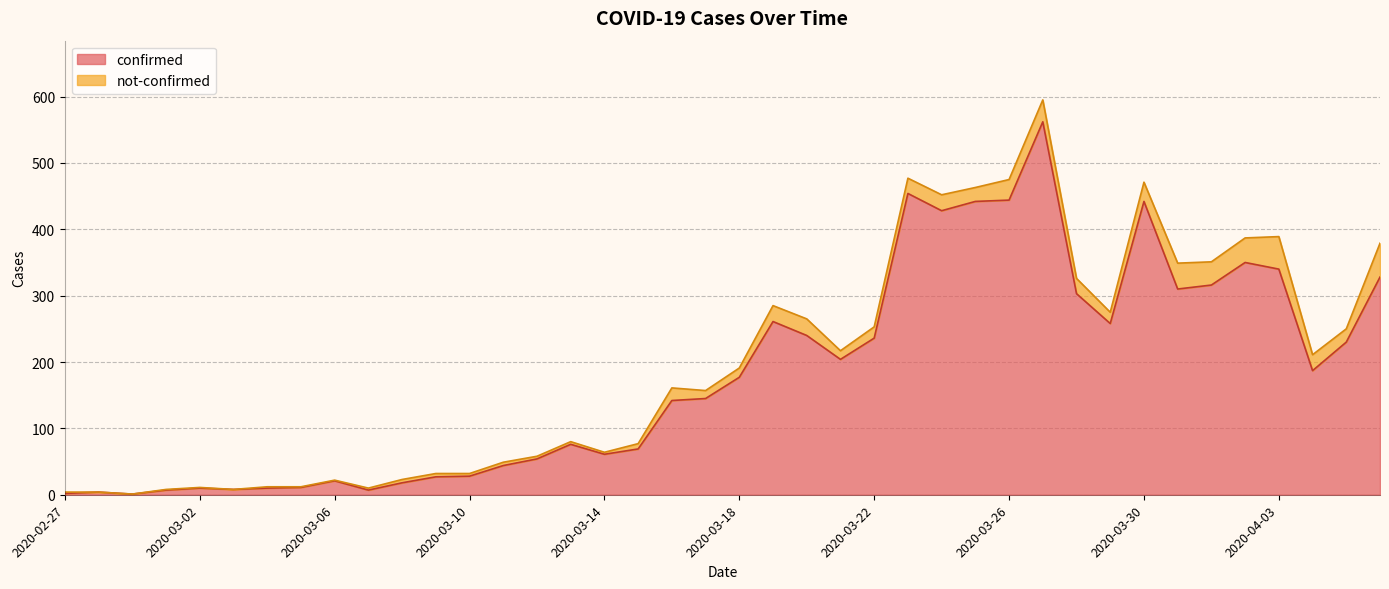

Reading left to right, extract all data points from this chart.

2020-02-27=2	2020-02-28=4	2020-02-29=1	2020-03-01=7	2020-03-02=10	2020-03-03=8	2020-03-04=10	2020-03-05=11	2020-03-06=21	2020-03-07=7	2020-03-08=18	2020-03-09=27	2020-03-10=28	2020-03-11=44	2020-03-12=54	2020-03-13=76	2020-03-14=61	2020-03-15=69	2020-03-16=142	2020-03-17=145	2020-03-18=177	2020-03-19=261	2020-03-20=240	2020-03-21=204	2020-03-22=236	2020-03-23=454	2020-03-24=428	2020-03-25=442	2020-03-26=444	2020-03-27=562	2020-03-28=303	2020-03-29=258	2020-03-30=442	2020-03-31=310	2020-04-01=316	2020-04-02=350	2020-04-03=340	2020-04-04=187	2020-04-05=230	2020-04-06=328